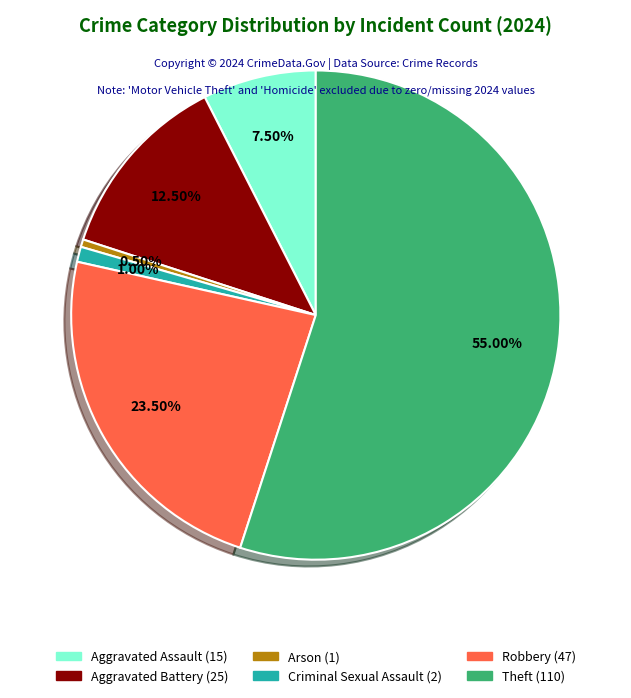

To the nearest percent, what portion does Criminal Sexual Assault represent?

1%